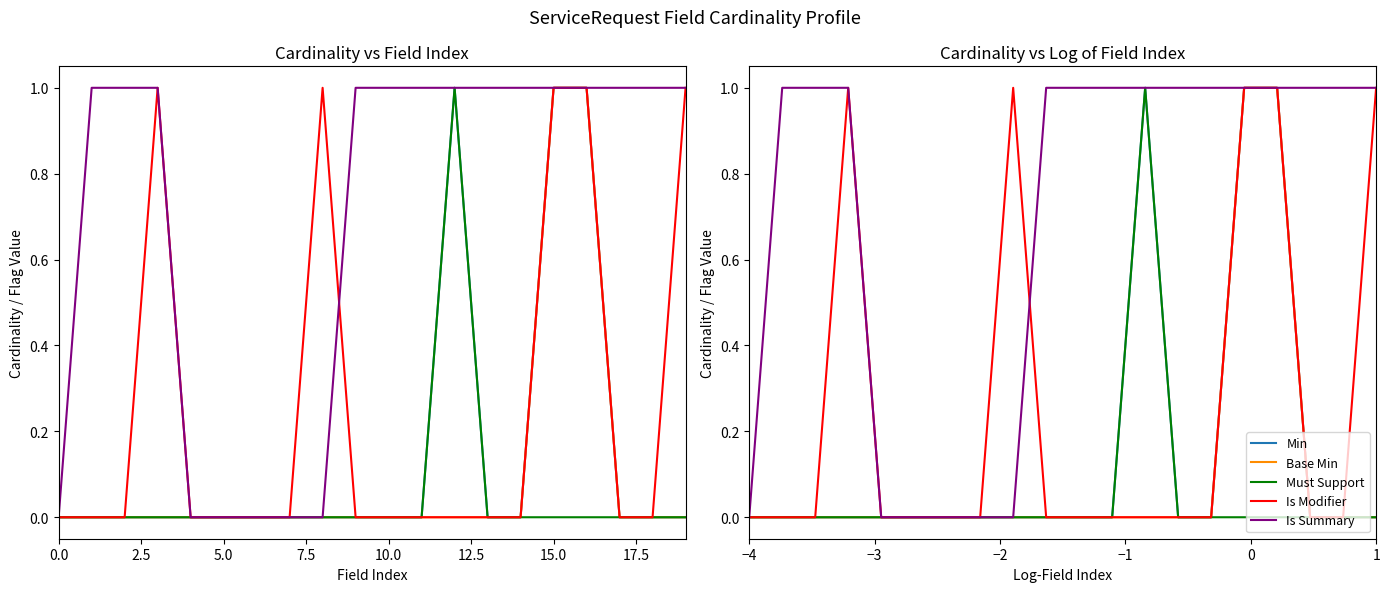

Is the value of Is Modifier at 20.0 greater than the value of Is Summary at 15?

No